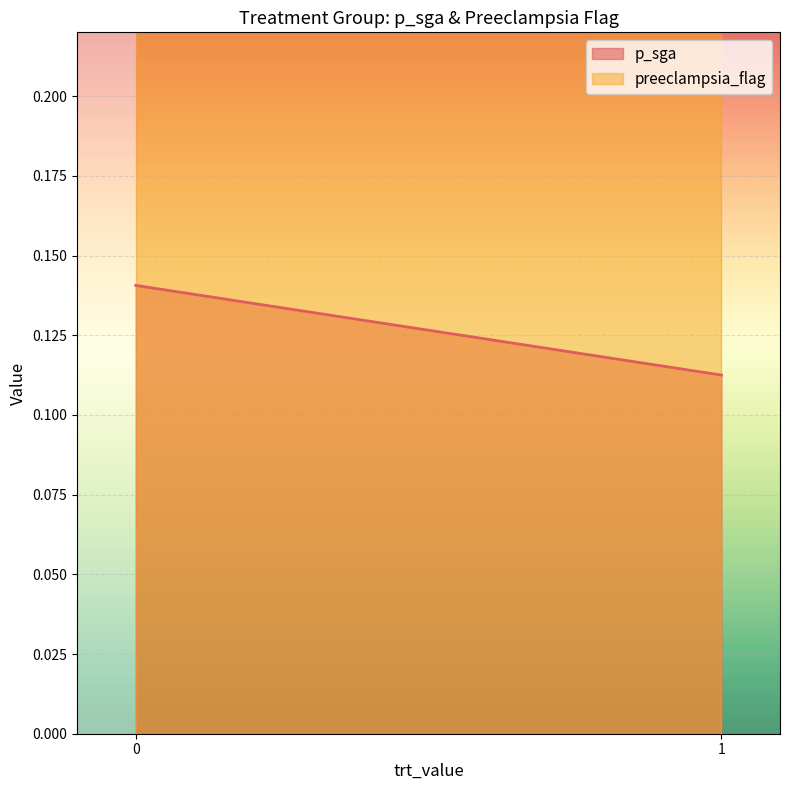

Where is the first local minimum for p_sga?

1